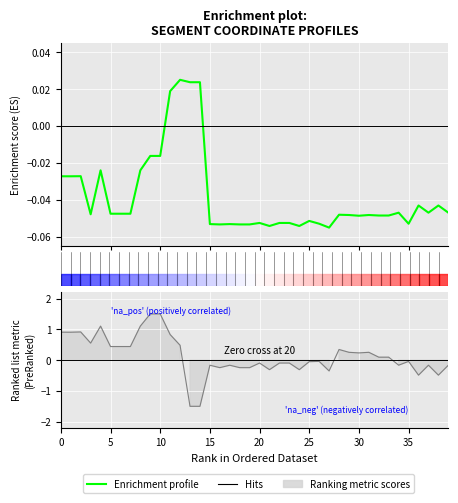

Is it true that the value at 31 is -0.0?

False